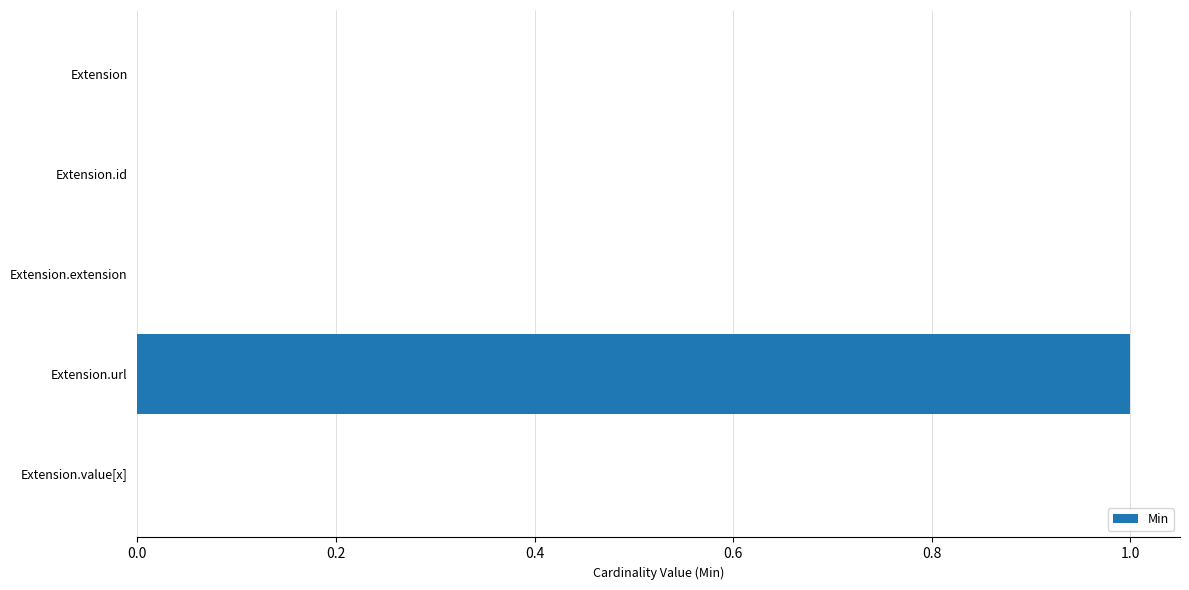

Which has a higher value, Extension.url or Extension.value[x]?

Extension.url